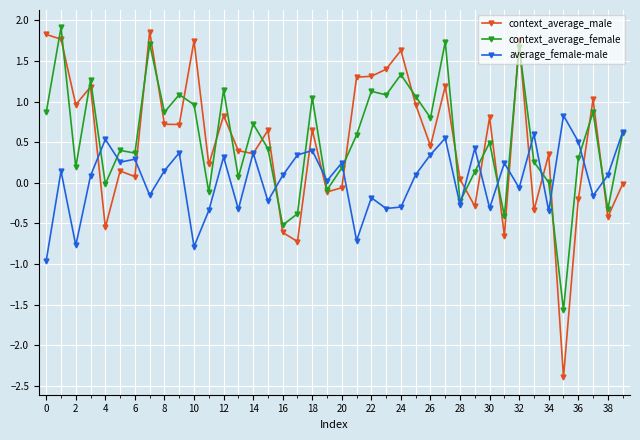

What is the highest value of the context_average_female series?

1.9